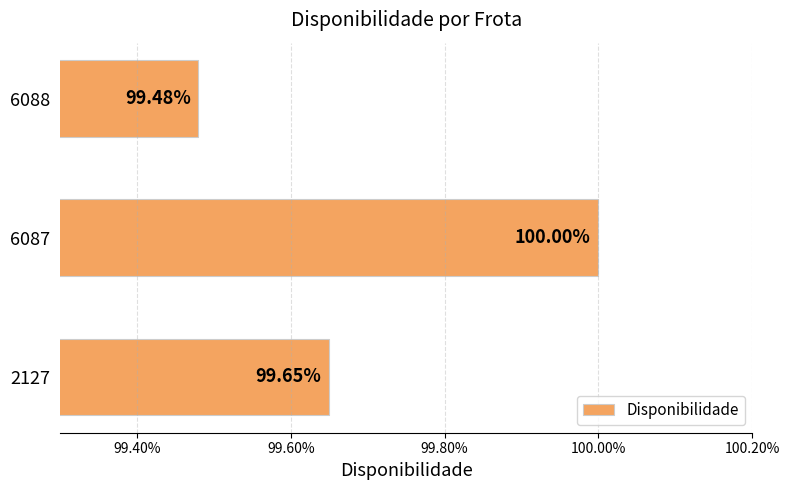

Are the bars horizontal?

Yes